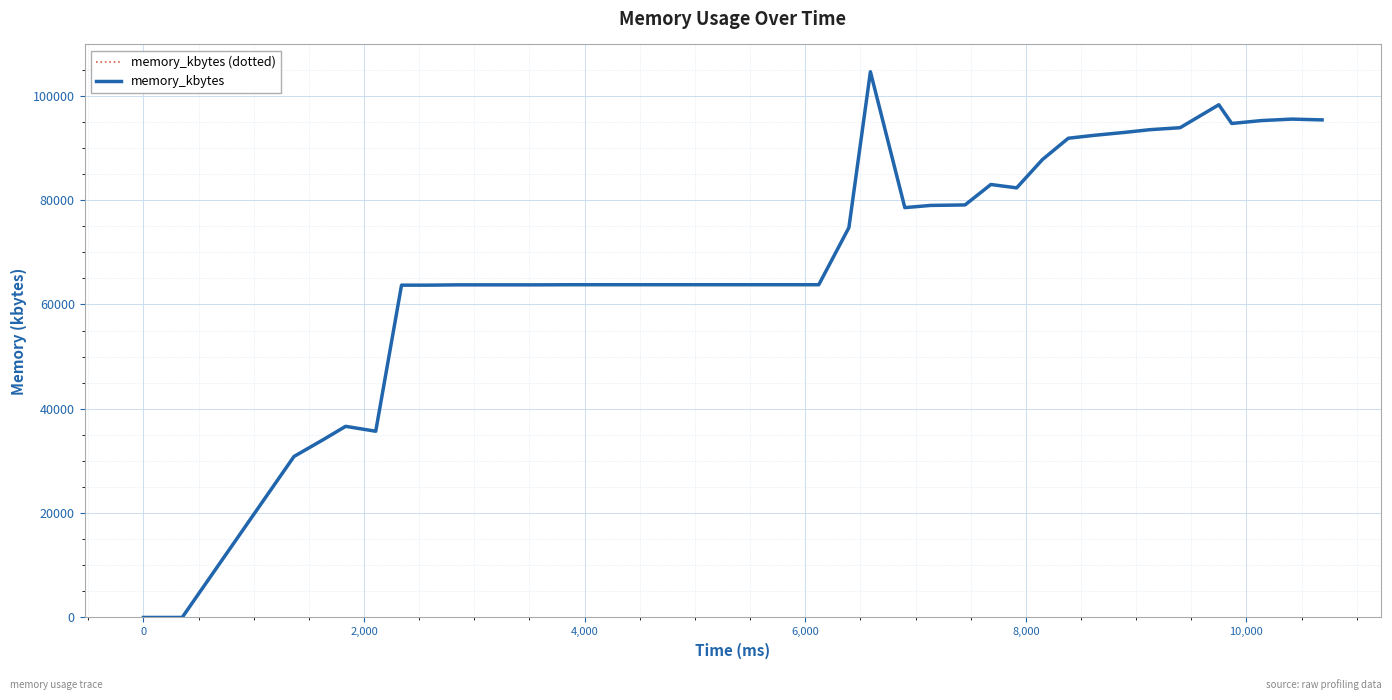

Does the chart have visible grid lines?

Yes